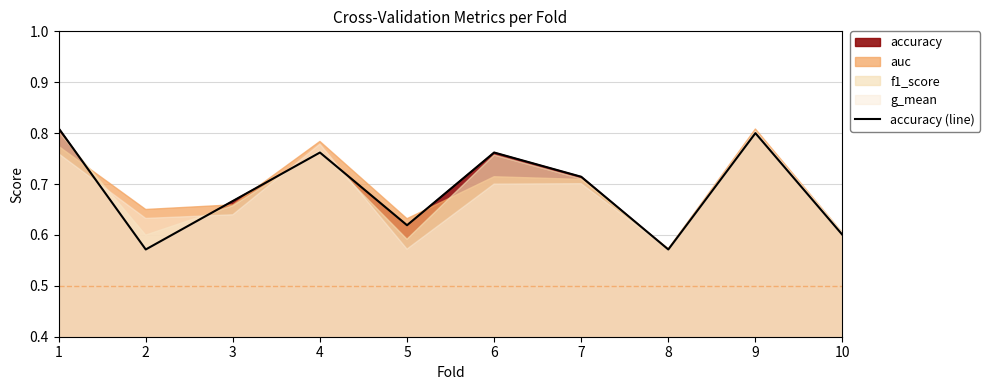

The chart shows a value of 0.7 at 3. True or false?

True